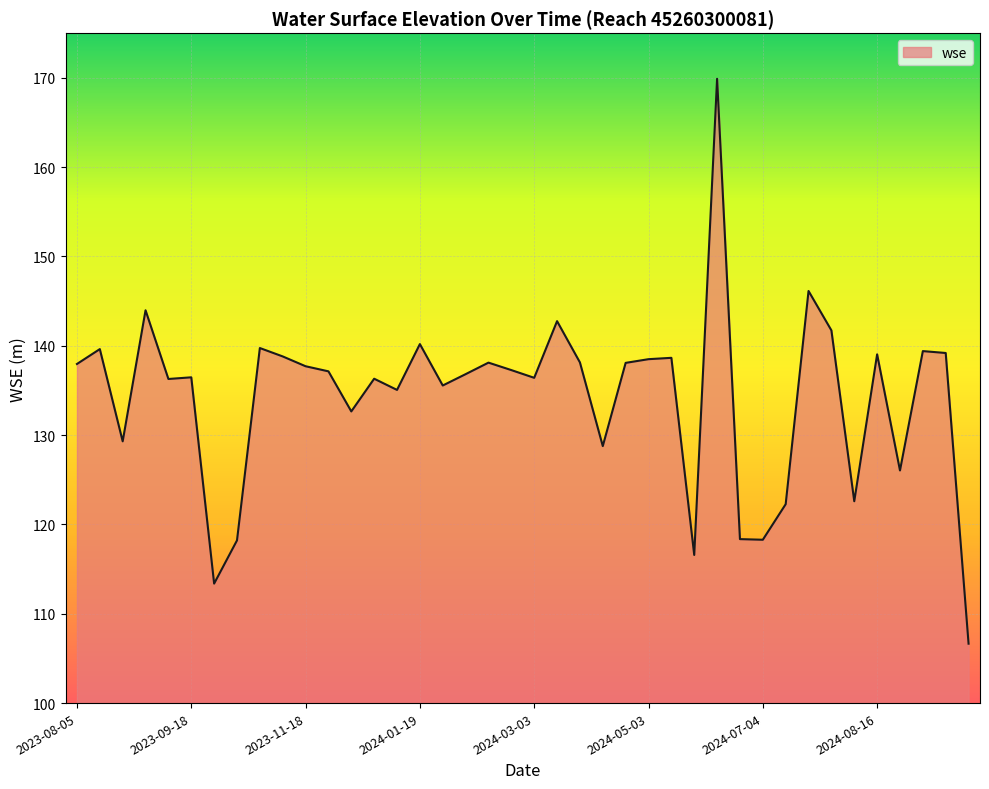

What is the minimum value shown in the chart?

106.7